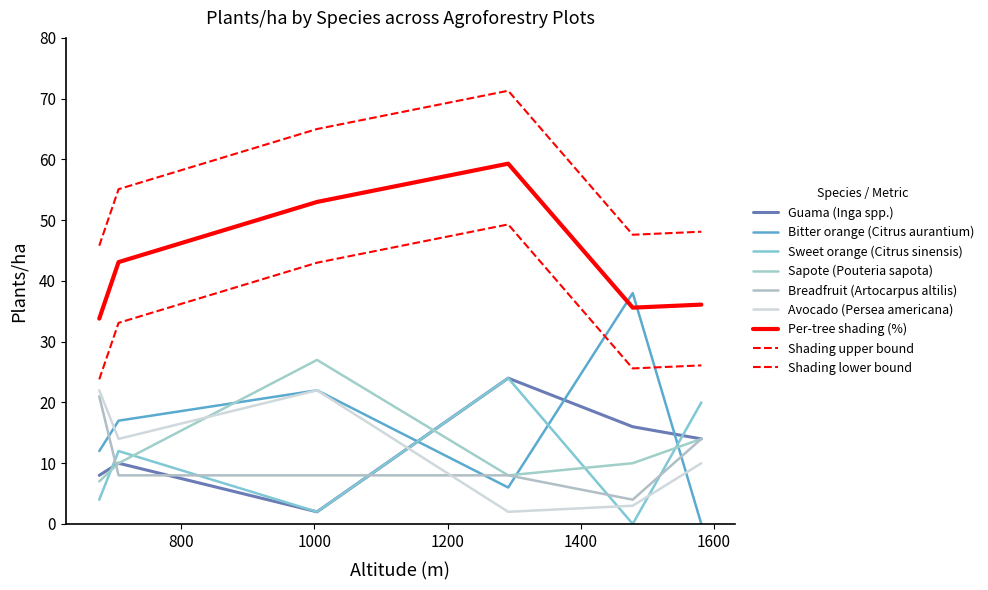

At which category does Sapote (Pouteria sapota) reach its first local peak?

2